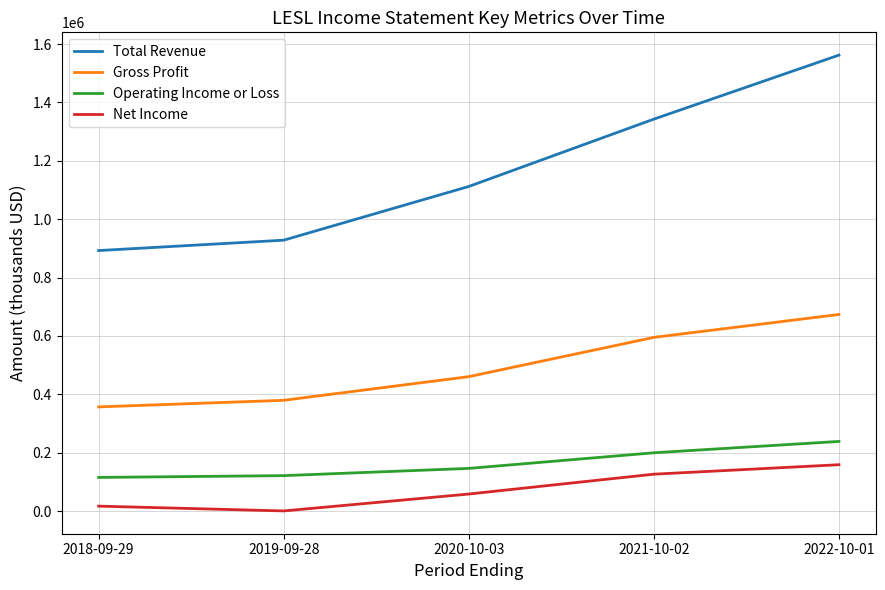

True or false: Gross Profit has more than 2 points higher than both neighbors.

False